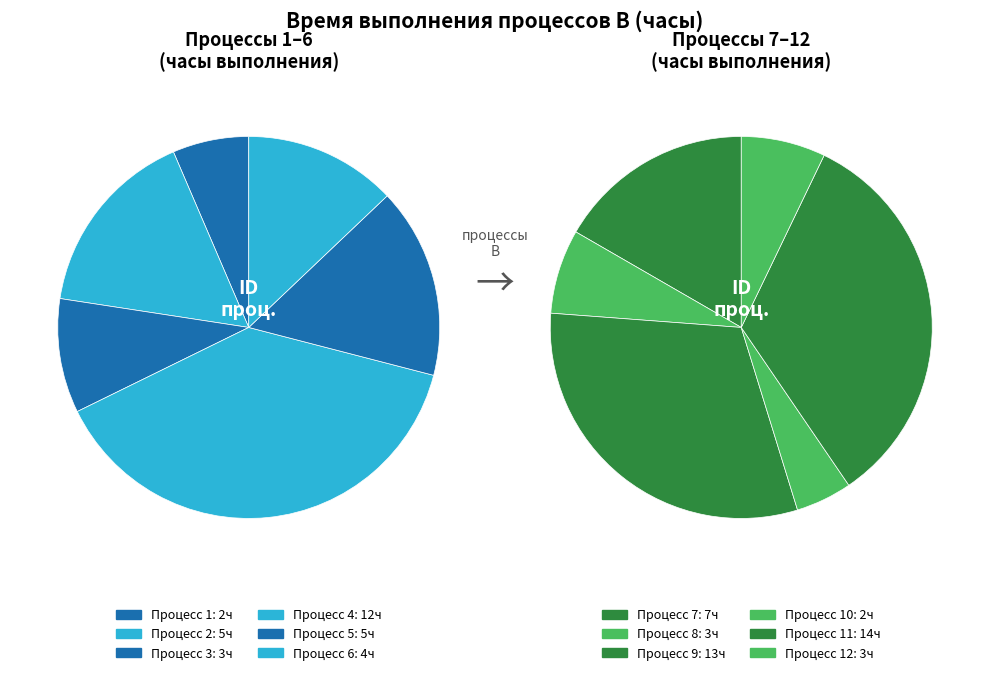

Is it true that 6 is 5% of the pie?

True